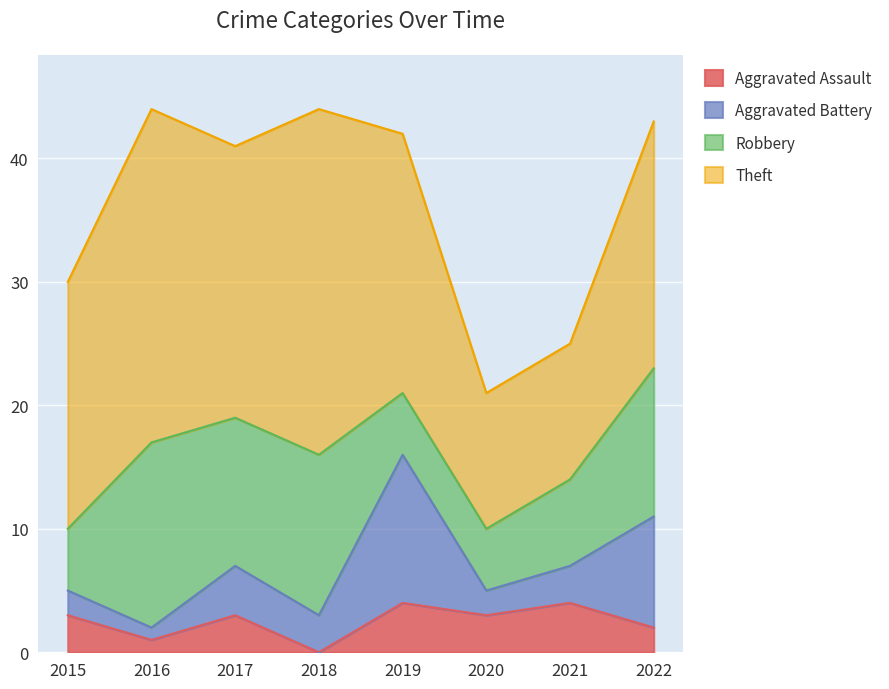

In Aggravated Battery, how many points are higher than both neighbors (excluding endpoints)?

2